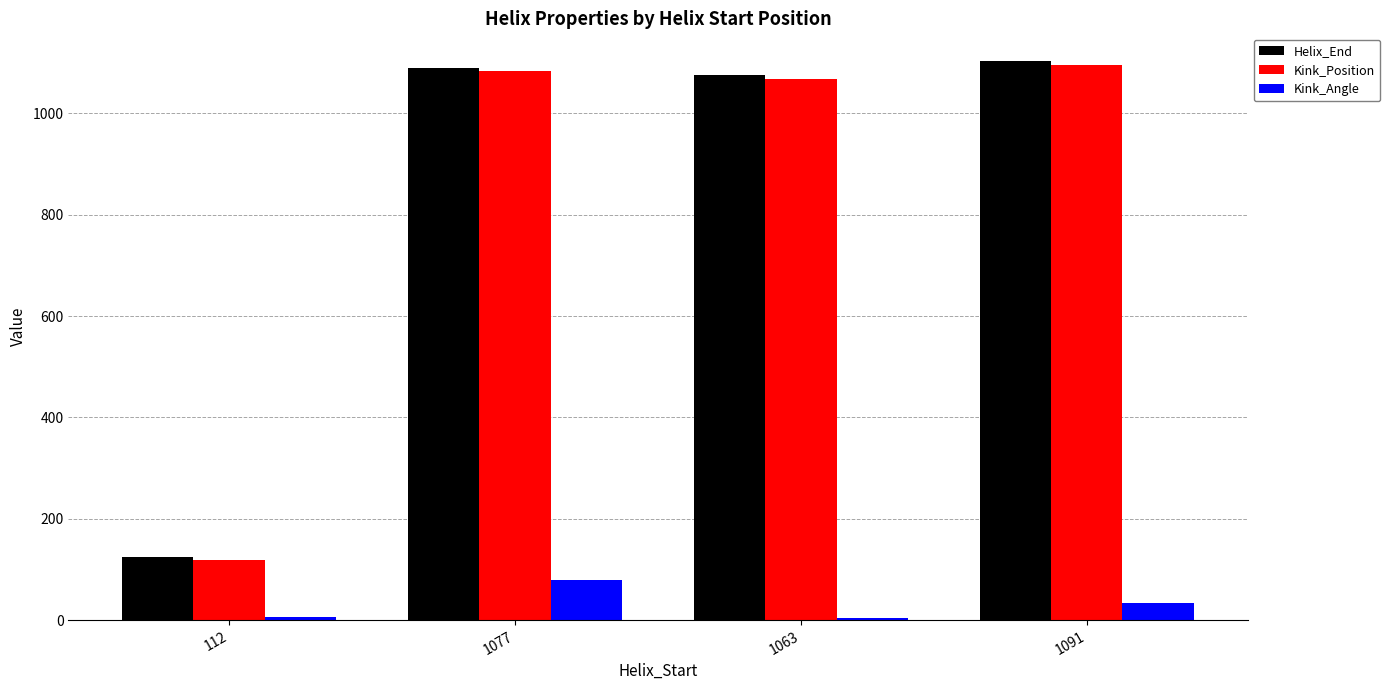

What position from the right is 1091?

1